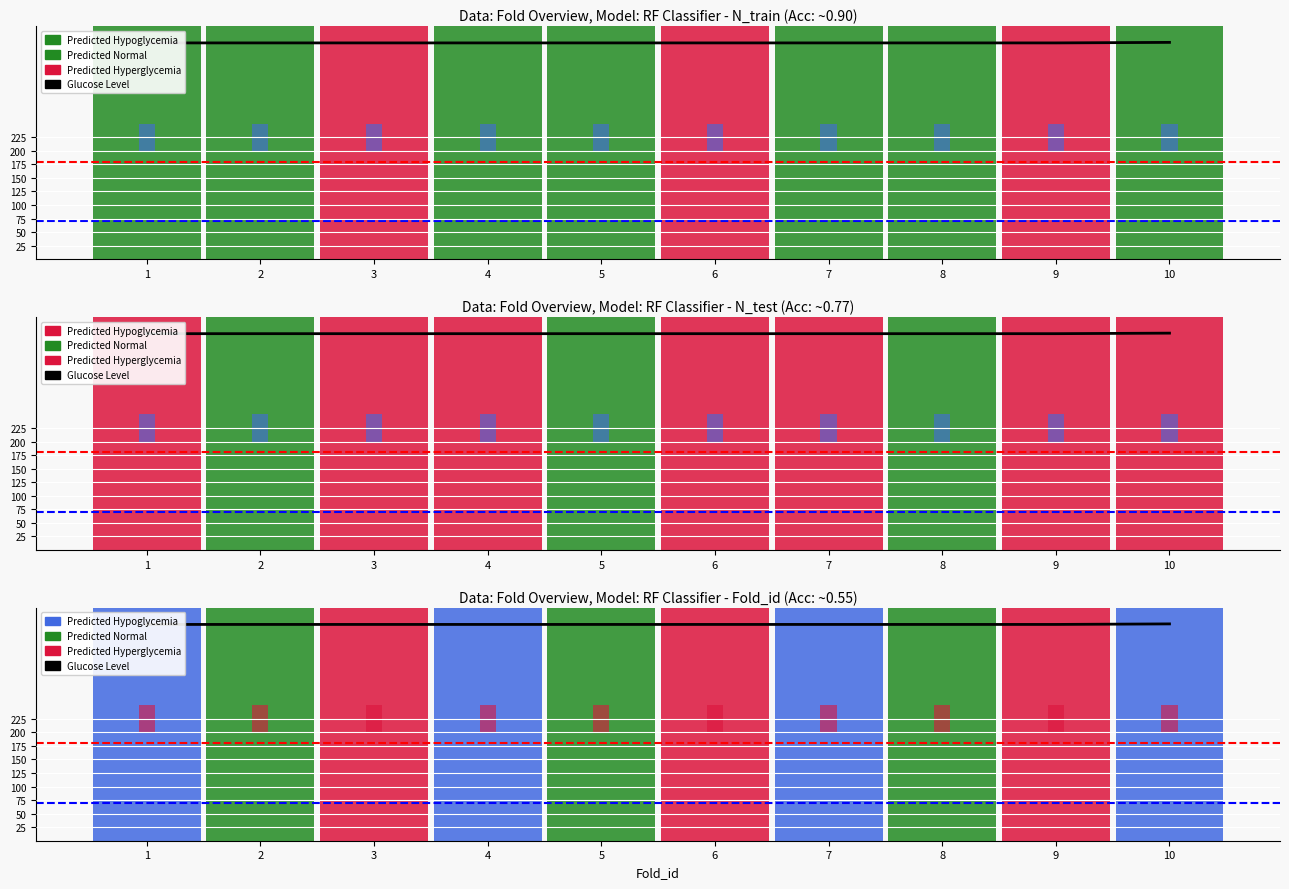

Which label corresponds to the largest value in the chart?

10